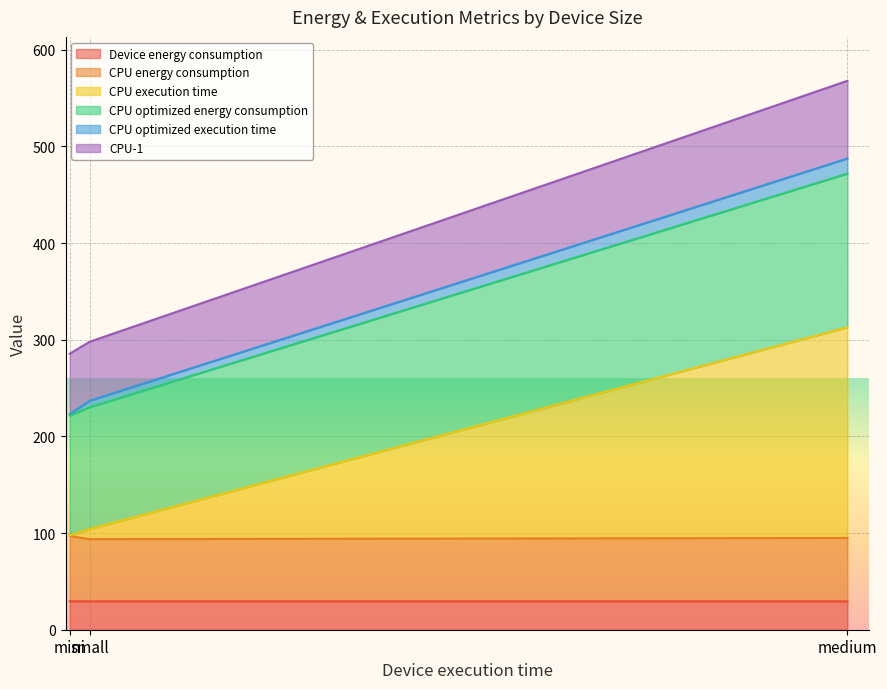

How many data points does each series have?

3